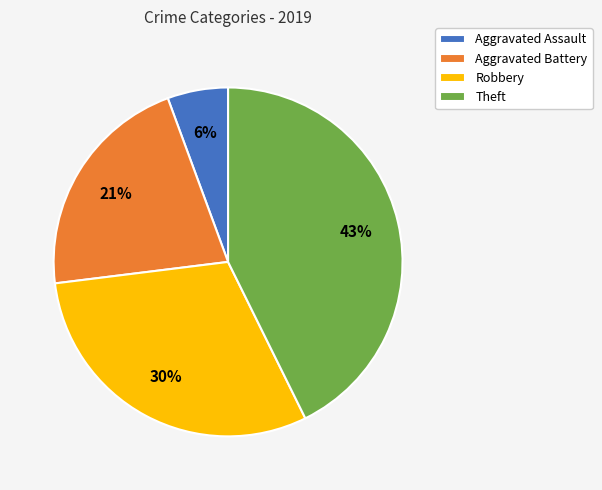

To the nearest percent, what percentage of the pie is Aggravated Battery?

21%